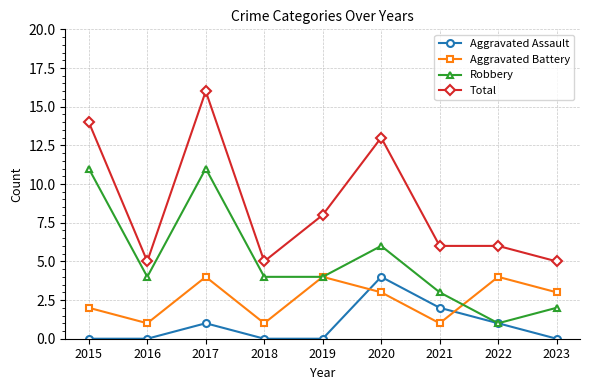

What are all the series names shown in the legend?

Aggravated Assault, Aggravated Battery, Robbery, Total